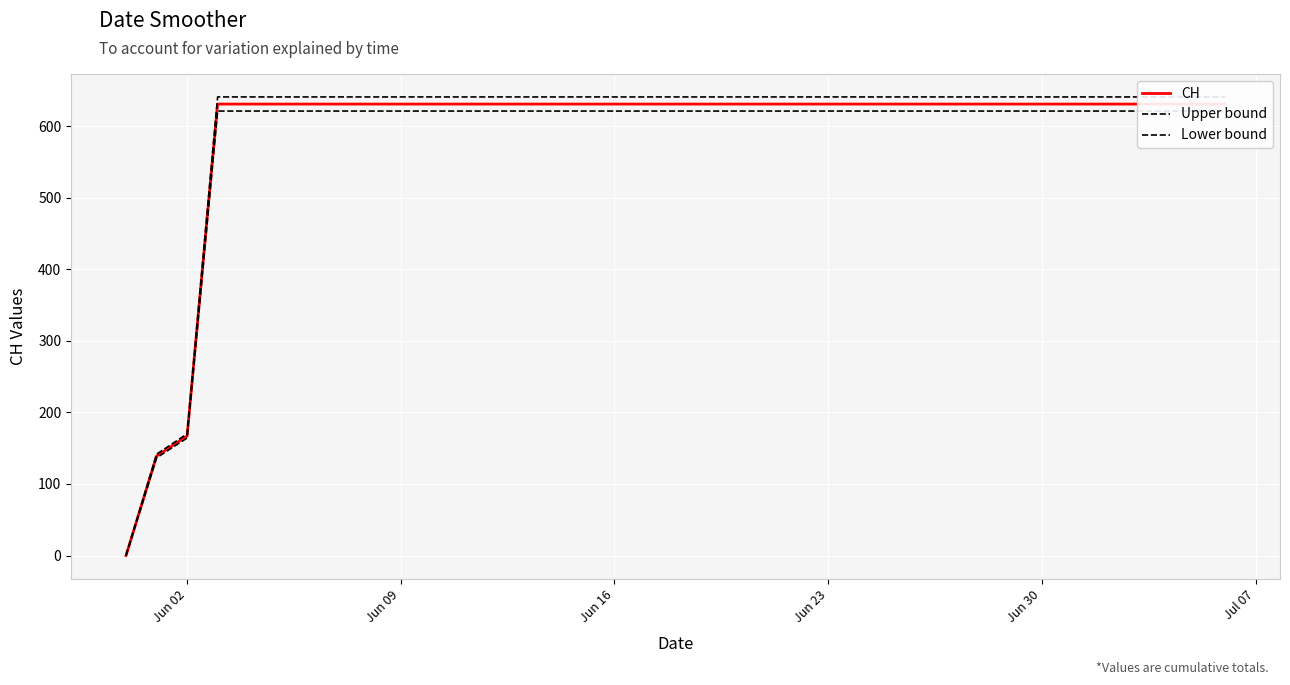

Is this an area chart (filled region under the line)?

No